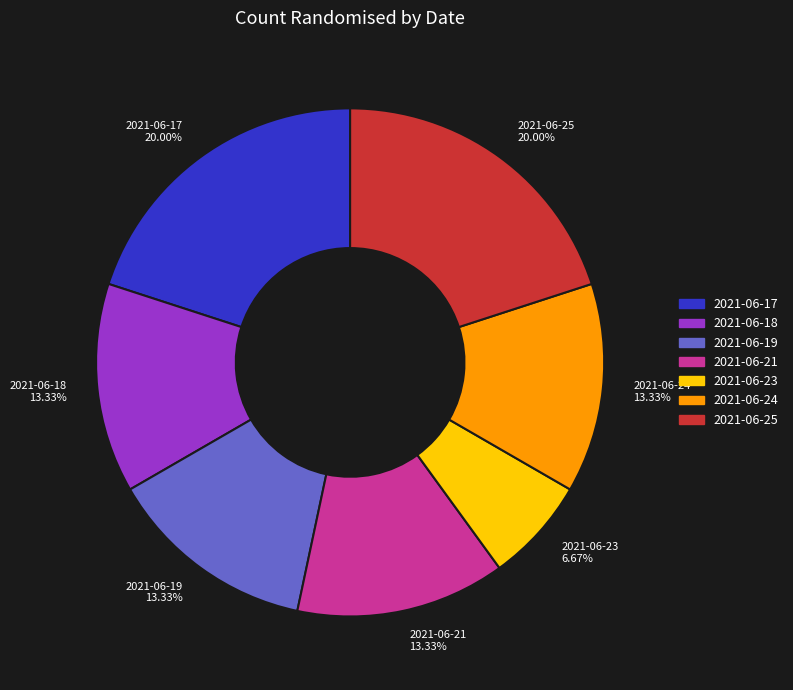

To the nearest percent, what is the difference between the largest and smallest slice percentages?

13%